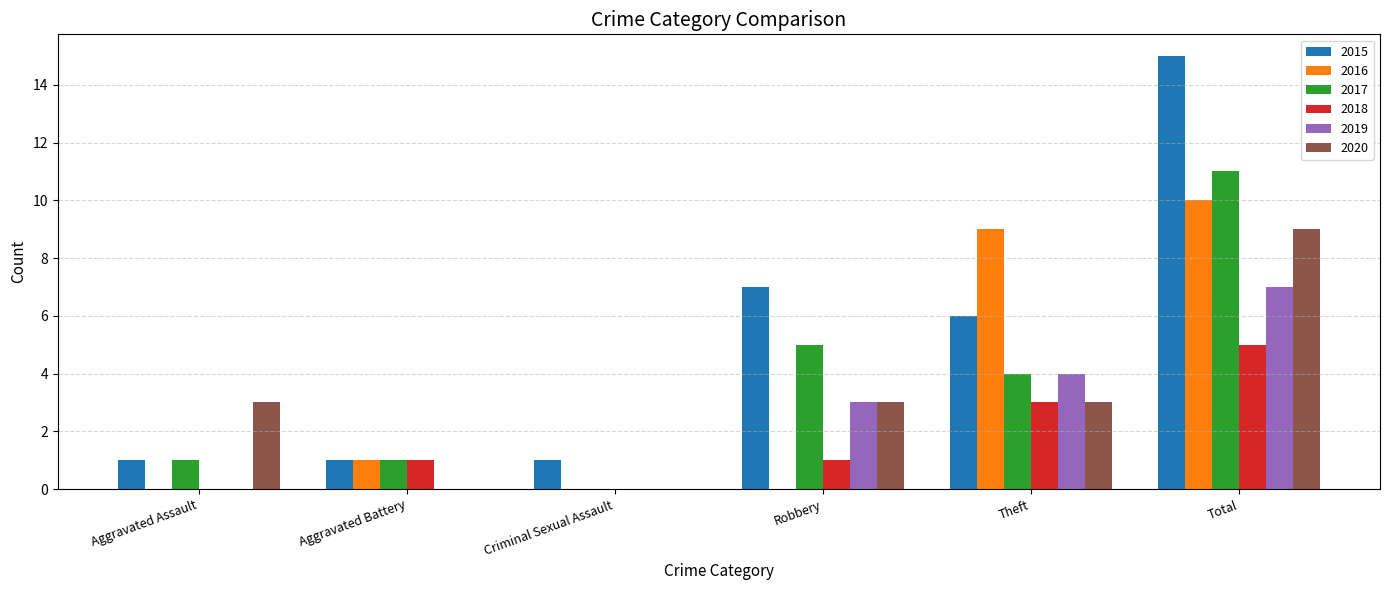

Reading left to right, extract all data points from this chart.

2015: Aggravated Assault=1	Aggravated Battery=1	Criminal Sexual Assault=1	Robbery=7	Theft=6	Total=15
2016: Aggravated Assault=0	Aggravated Battery=1	Criminal Sexual Assault=0	Robbery=0	Theft=9	Total=10
2017: Aggravated Assault=1	Aggravated Battery=1	Criminal Sexual Assault=0	Robbery=5	Theft=4	Total=11
2018: Aggravated Assault=0	Aggravated Battery=1	Criminal Sexual Assault=0	Robbery=1	Theft=3	Total=5
2019: Aggravated Assault=0	Aggravated Battery=0	Criminal Sexual Assault=0	Robbery=3	Theft=4	Total=7
2020: Aggravated Assault=3	Aggravated Battery=0	Criminal Sexual Assault=0	Robbery=3	Theft=3	Total=9